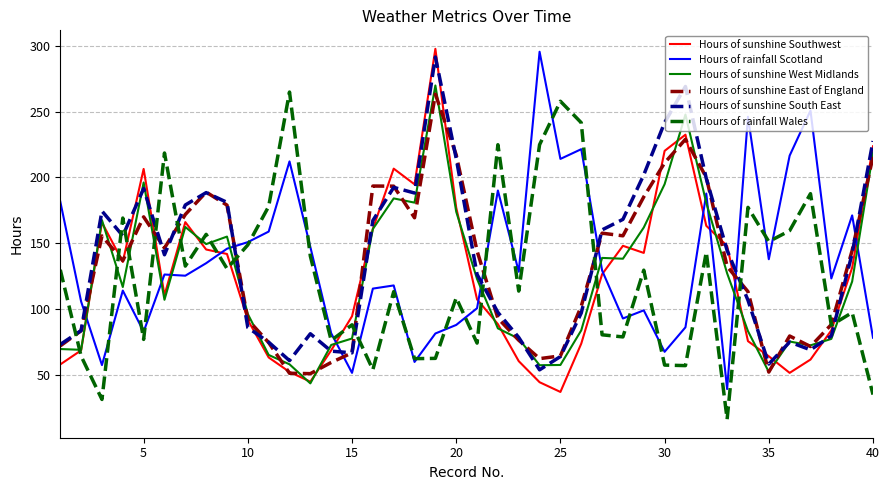

What are all the series names shown in the legend?

Hours of sunshine Southwest, Hours of rainfall Scotland, Hours of sunshine West Midlands, Hours of sunshine East of England, Hours of sunshine South East, Hours of rainfall Wales